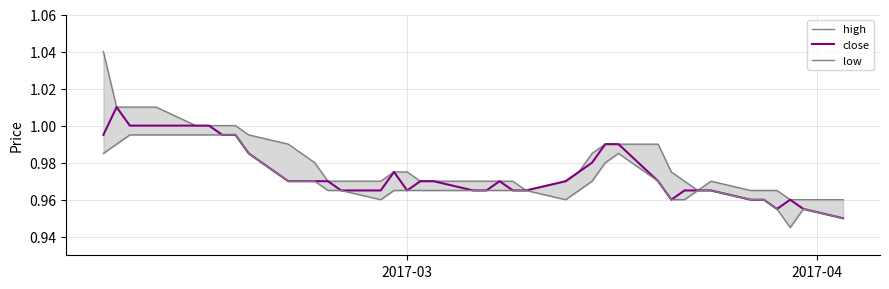

Is this an area chart (filled region under the line)?

No